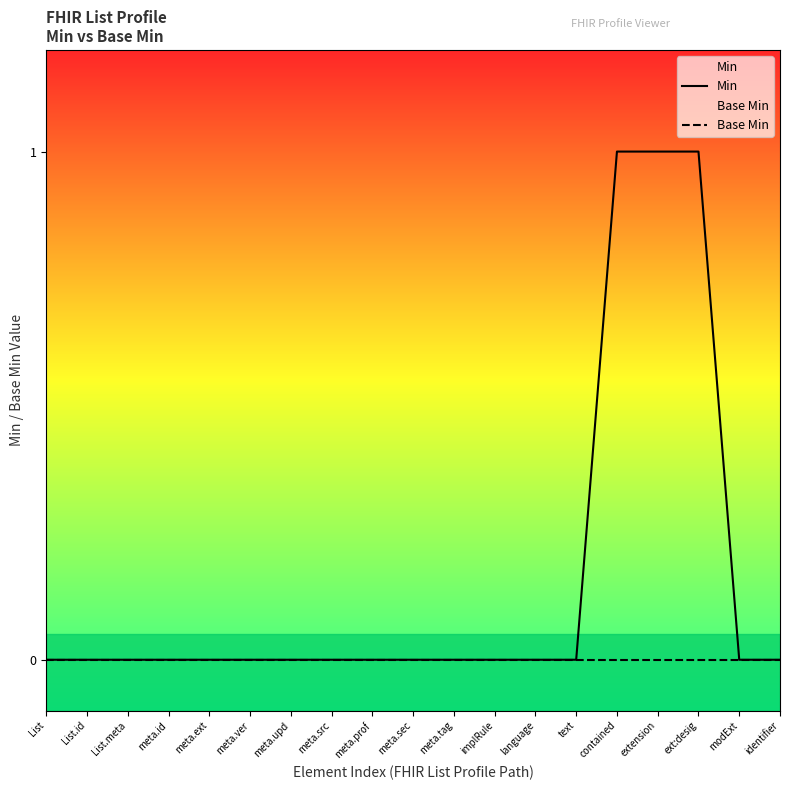

Between meta.tag and implRule, which series saw the biggest shift?

Min